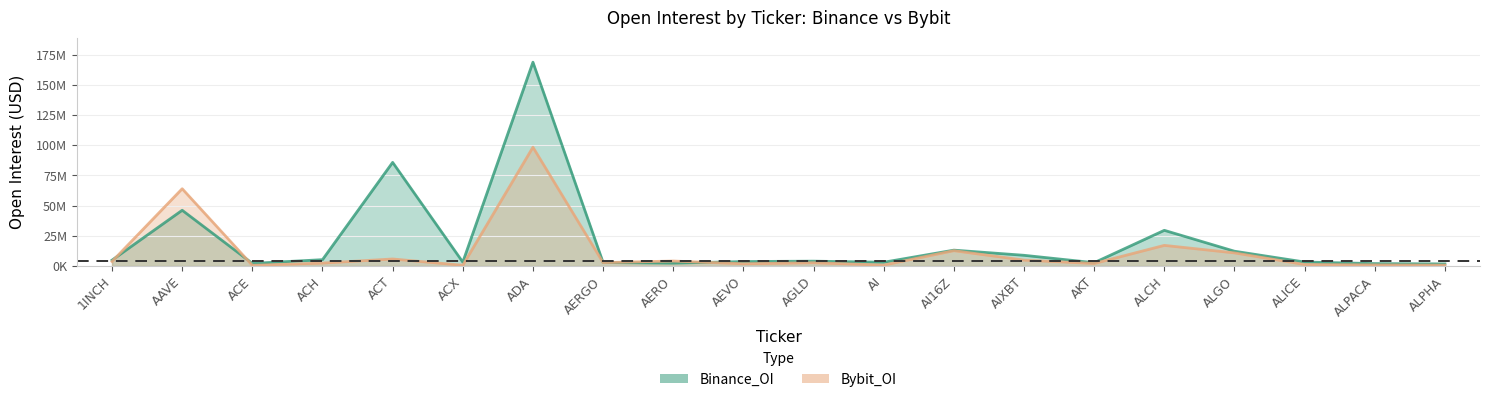

True or false: Binance_OI and Bybit_OI cross at least once.

True